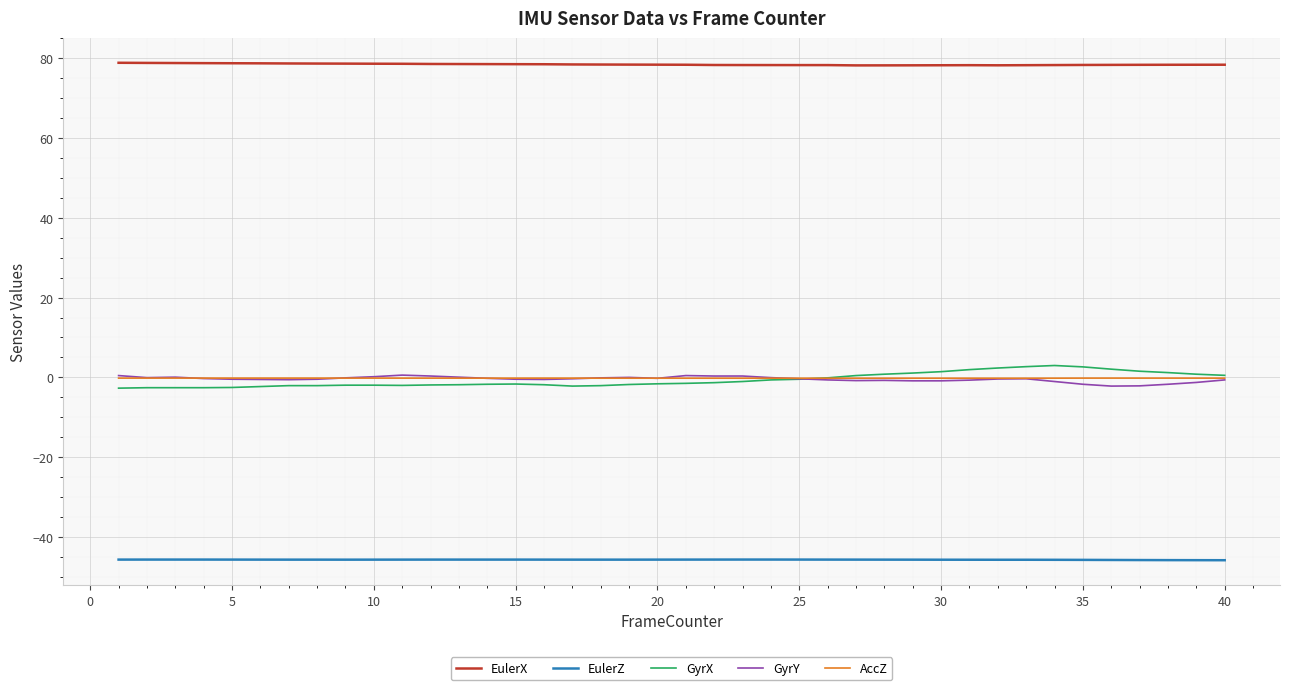

Which series has the largest total across all categories?

EulerX